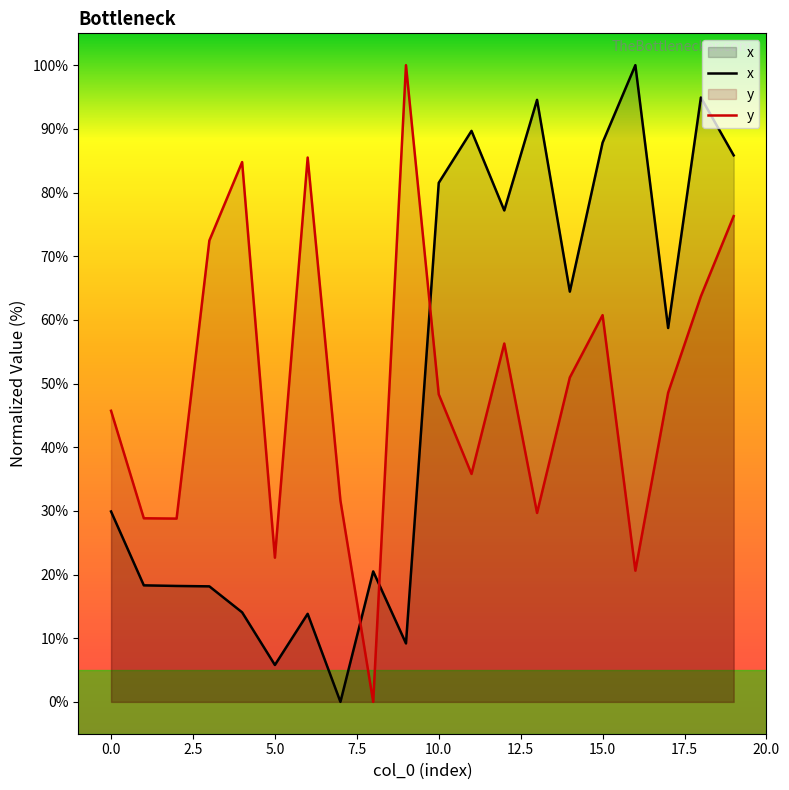

What is the maximum value for y?

100.0